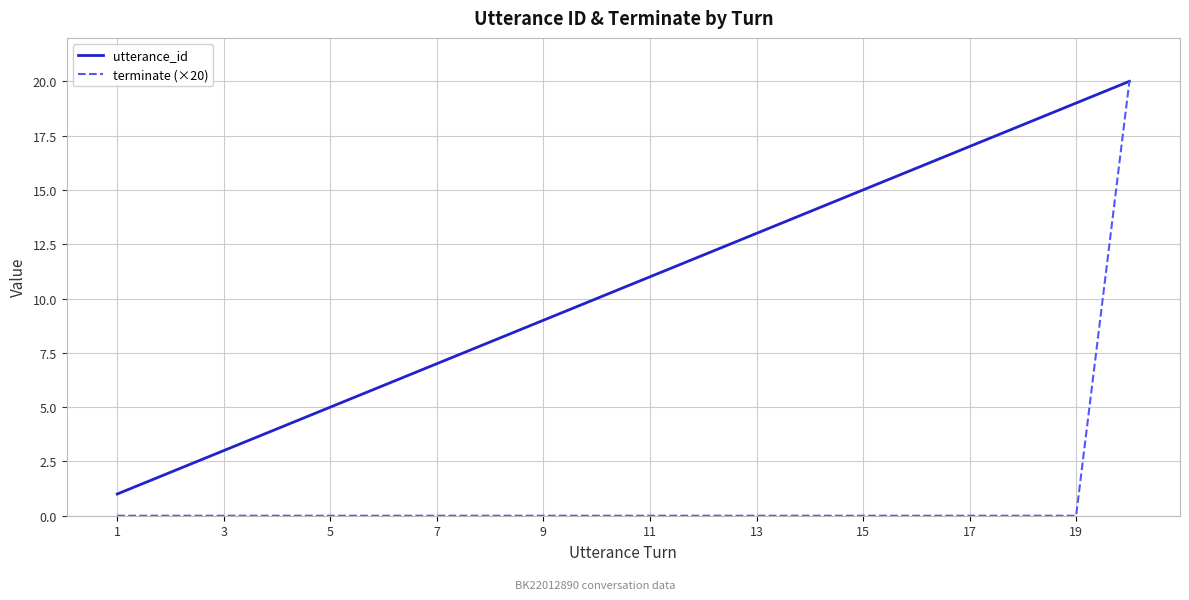

What is the difference between the second highest and minimum values in the utterance_id series?

18